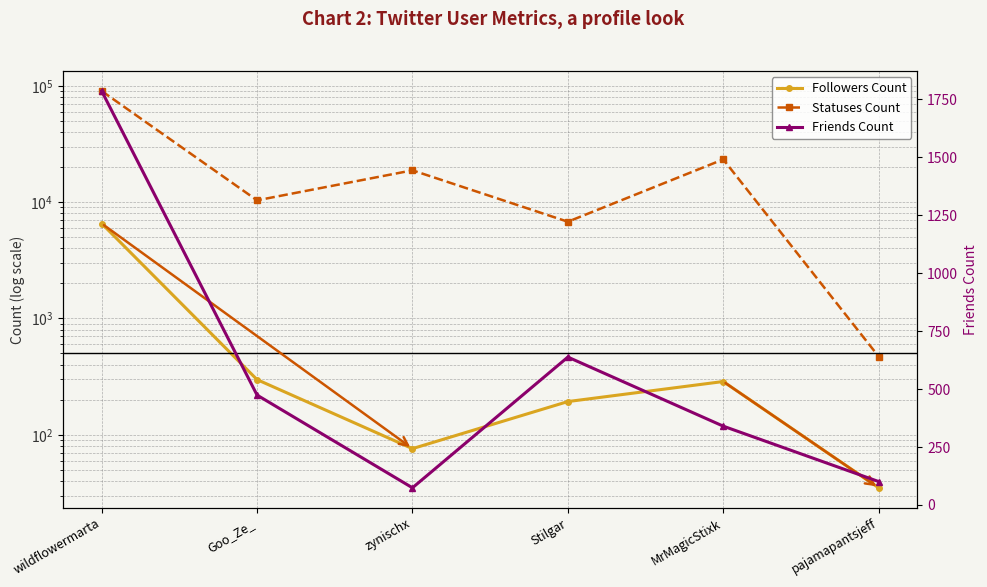

The value of Statuses Count at MrMagicStixk is 34256. True or false?

False